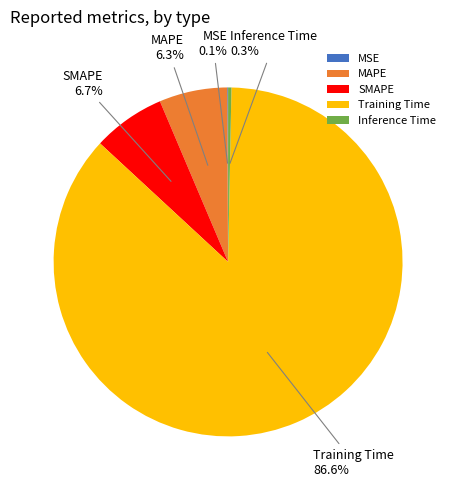

To the nearest percent, what percentage of the pie is Training Time?

87%